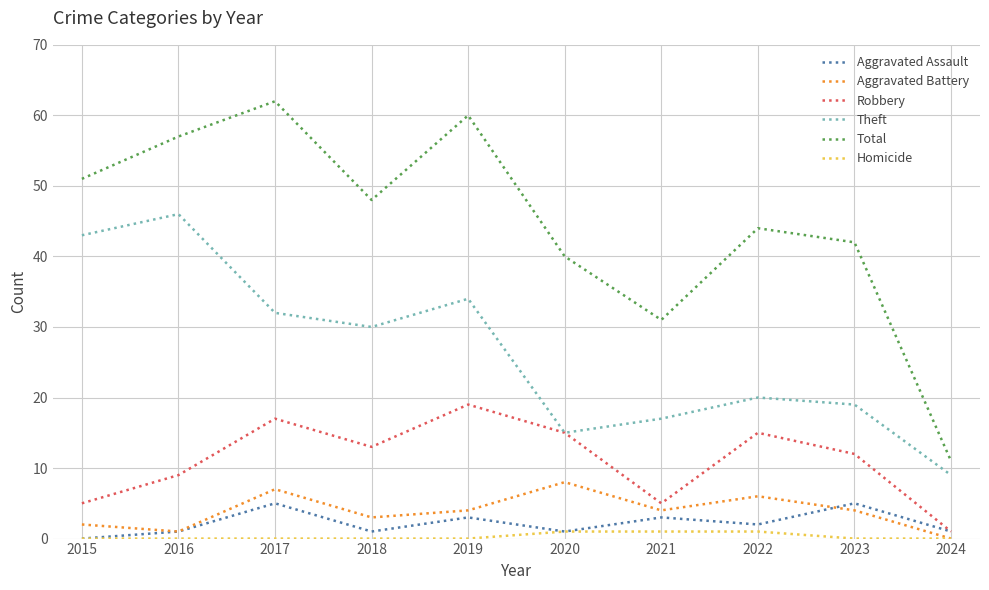

List the series in order of their peak value, lowest first.

Homicide, Aggravated Assault, Aggravated Battery, Robbery, Theft, Total